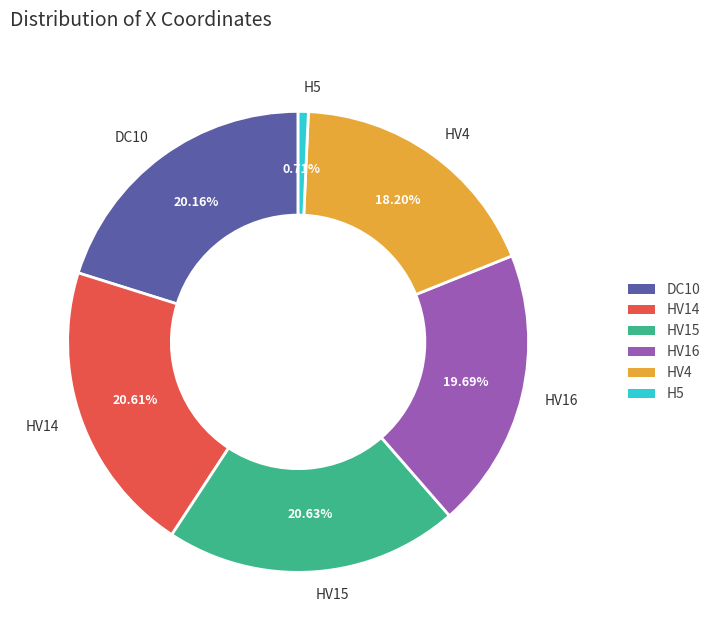

Is DC10 the majority of the pie?

No